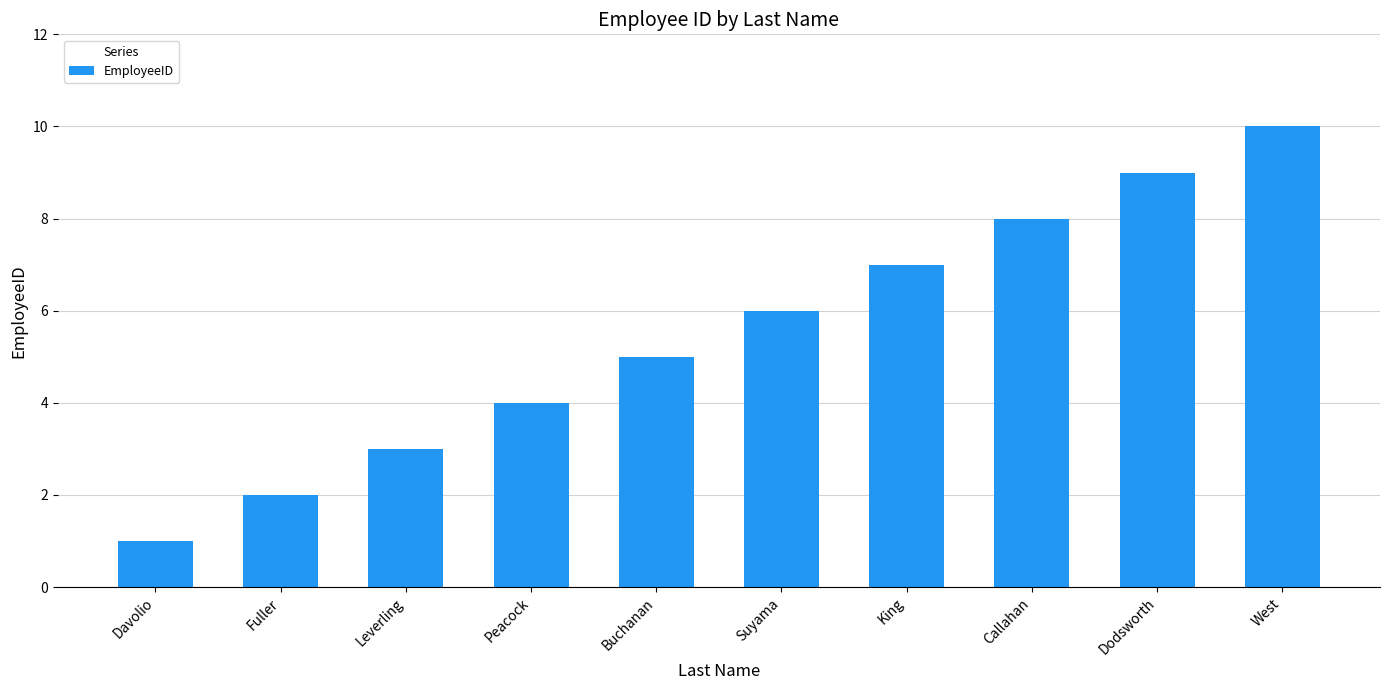

The value at Buchanan is 3. True or false?

False